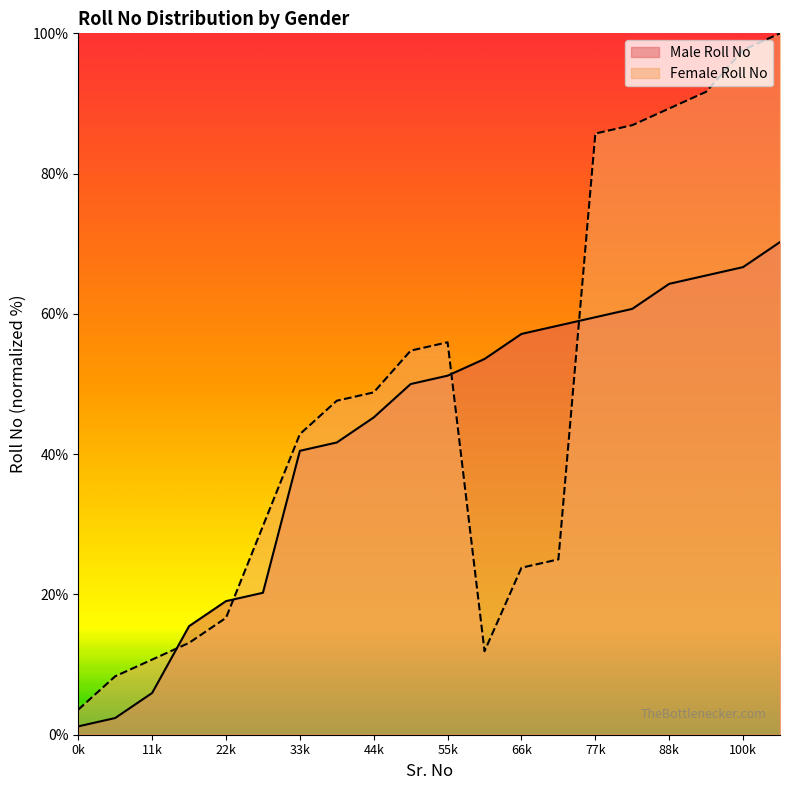

The value of Male Roll No at 55k is 82.0. True or false?

False